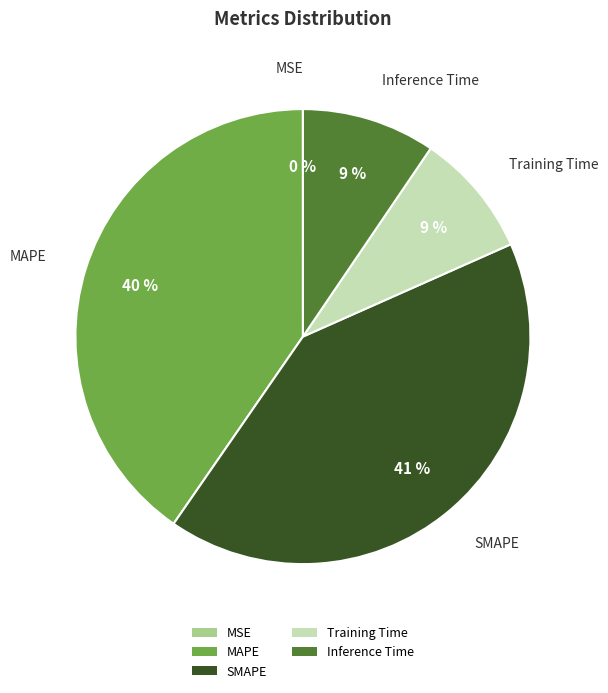

What percentage is the Training Time slice, to the nearest percent?

9%